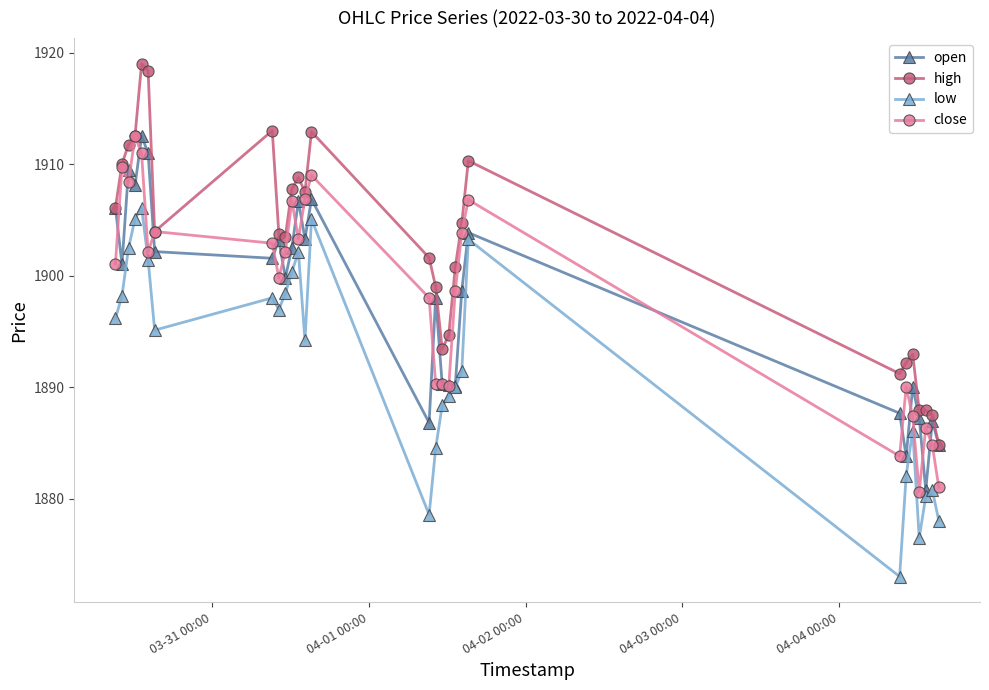

How many distinct data groups are displayed?

4